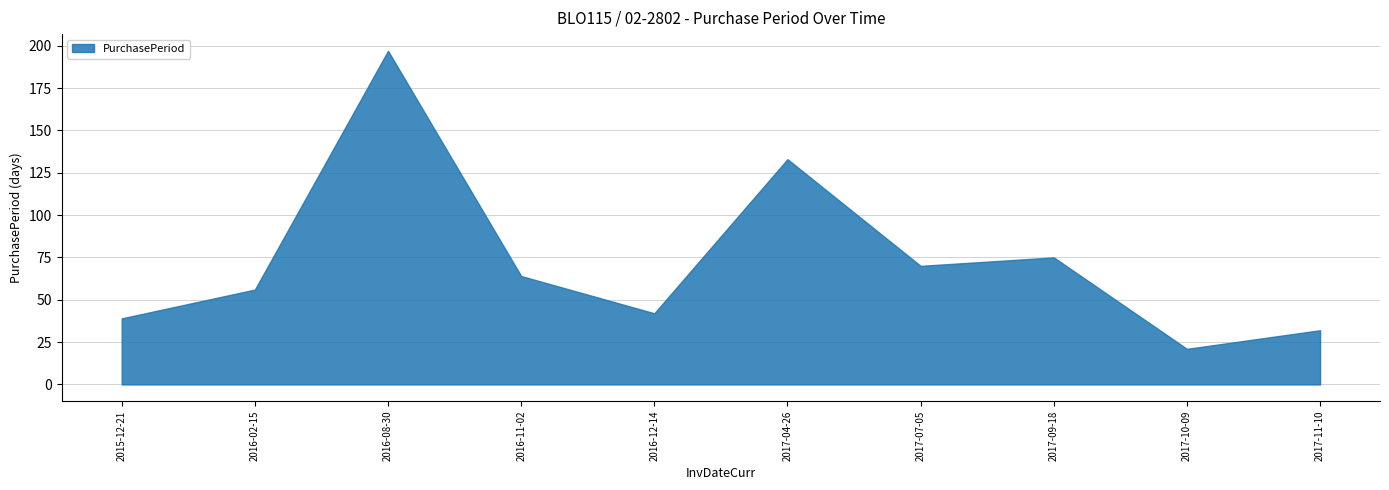

Is it true that the value at 2016-12-14 is 42?

True